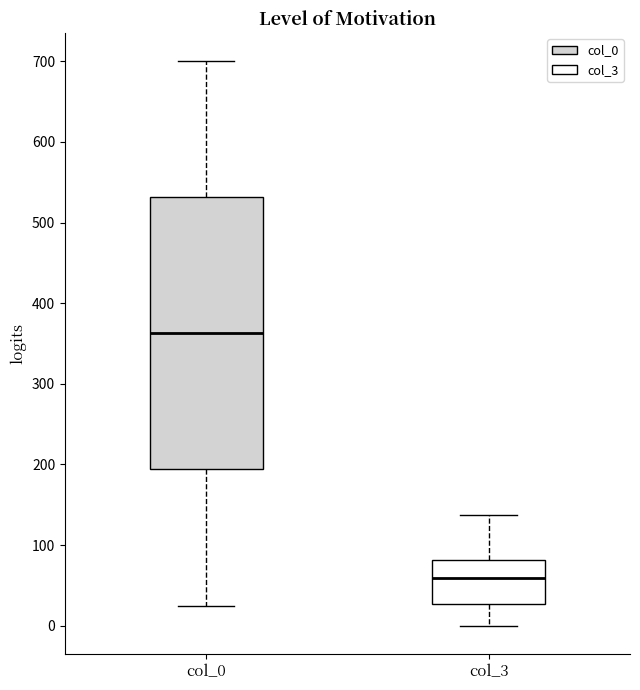

Comparing the boxes themselves (not the whiskers), which one is the tallest?

col_0